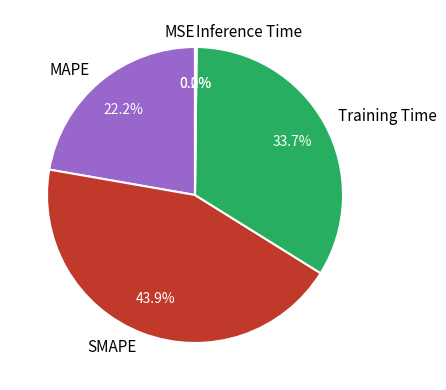

To the nearest percent, what percentage of the pie is SMAPE?

44%